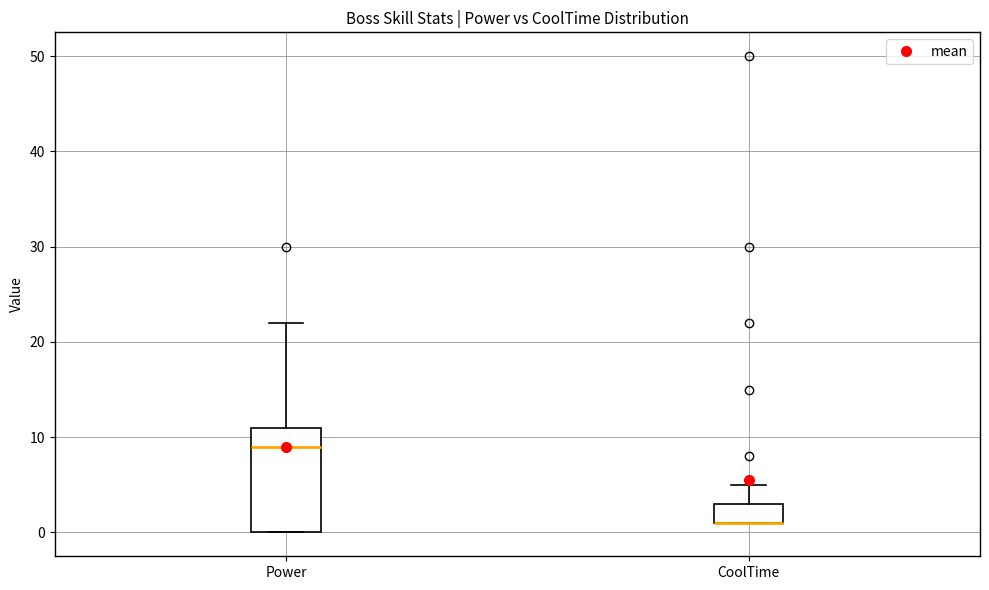

Reading left to right, transcribe this box plot: for each box, give where its median line is, the range the box spans, and where its two whiskers end, as read against the y-axis. The values are not printed on the chart, so give them approximately, as read against the axis.

Power: median 9, box 0 to 11, whiskers 0 to 22
CoolTime: median 1 (drawn on the box's lower edge), box 1 to 3, whiskers 1 to 5